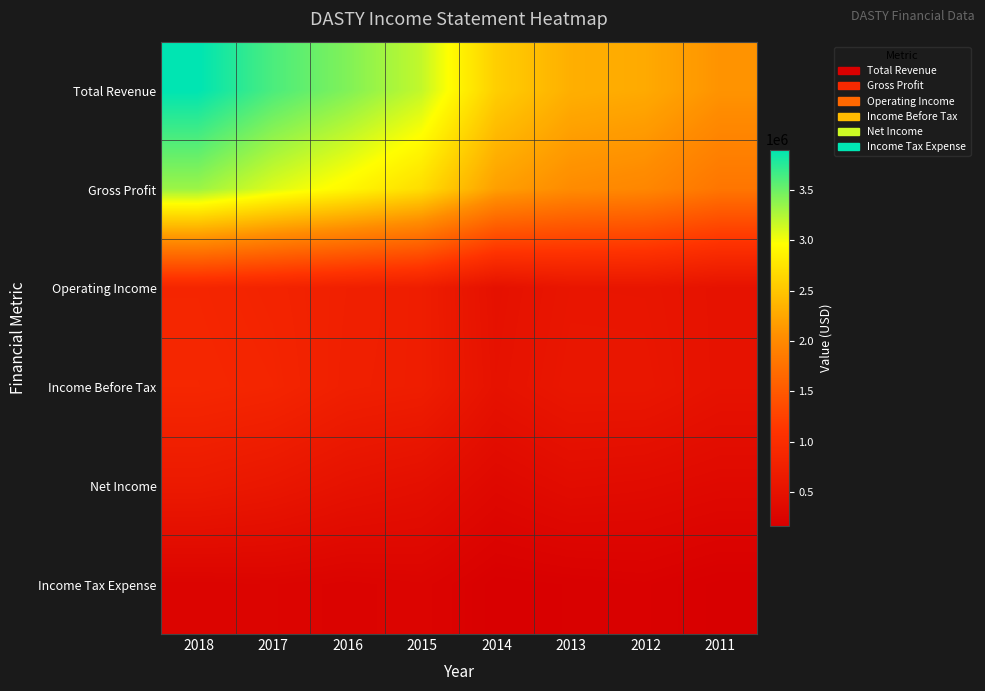

Rank the series at 2014 from highest to lowest value.

Total Revenue, Gross Profit, Income Before Tax, Operating Income, Net Income, Income Tax Expense